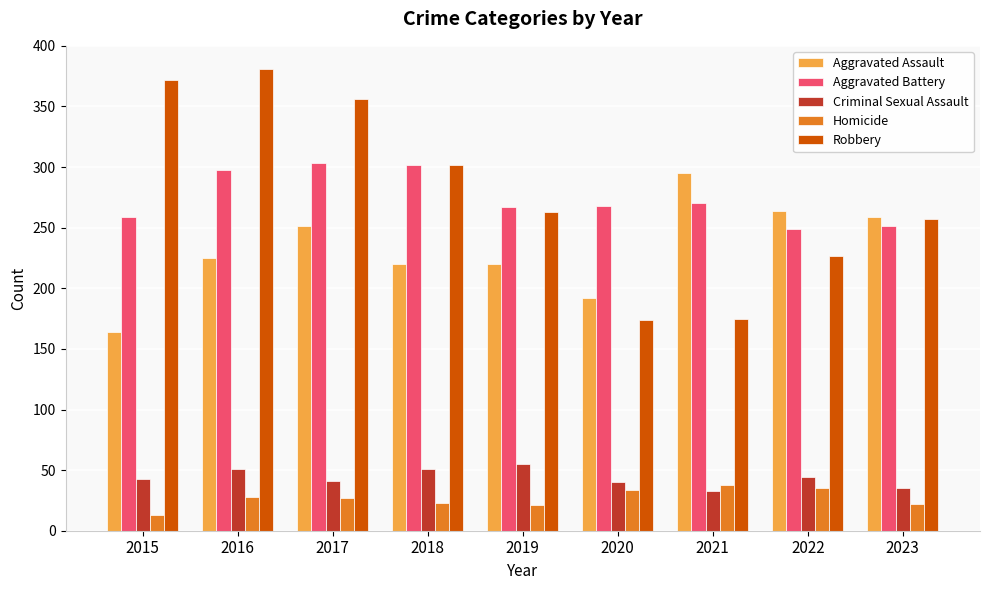

Which series changed the most between 2017 and 2019?

Robbery